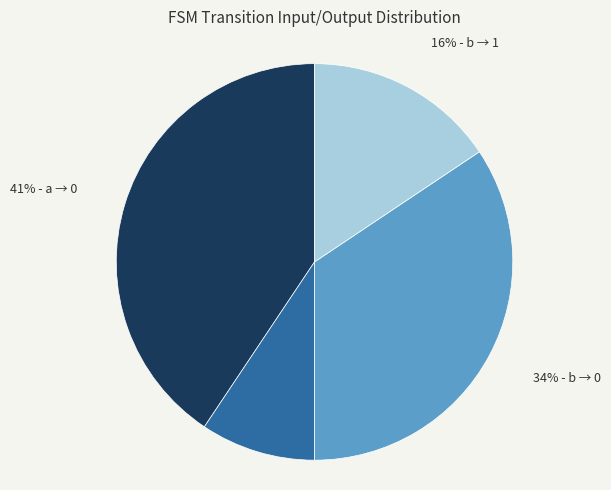

To the nearest percent, what is the average slice percentage?

25%